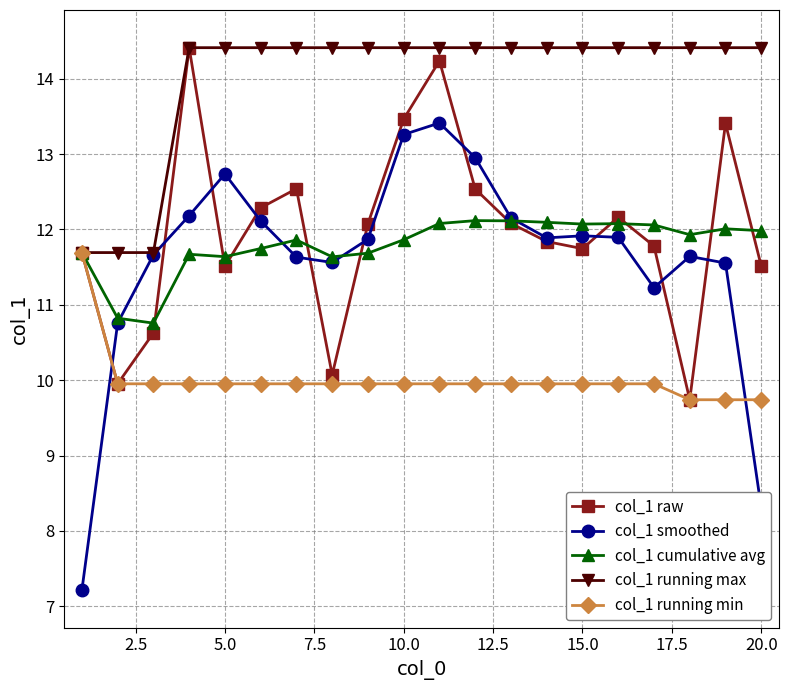

Which series has the largest range (max minus min)?

col_1 smoothed